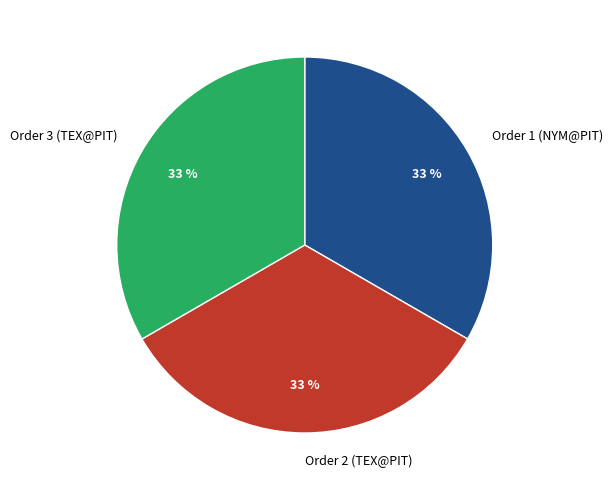

Is the sum of Order 2 (TEX@PIT) and Order 3 (TEX@PIT) greater than half?

Yes